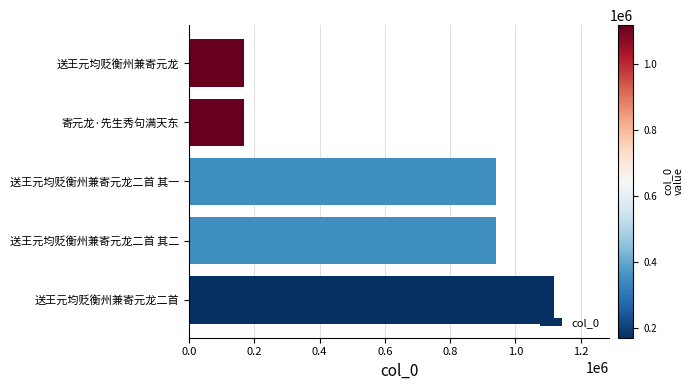

The chart shows a value of 939872 at 送王元均贬衡州兼寄元龙二首 其一. True or false?

True